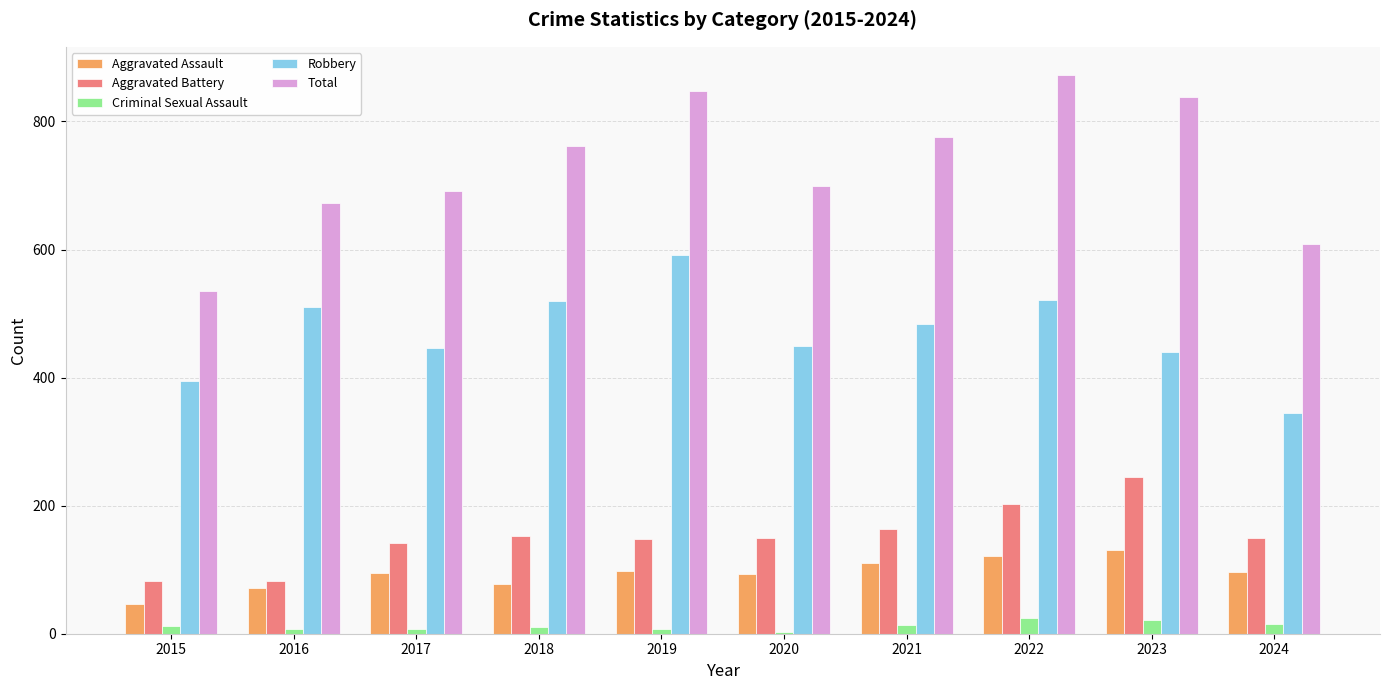

The value of Aggravated Battery at 2023 is 244. True or false?

True